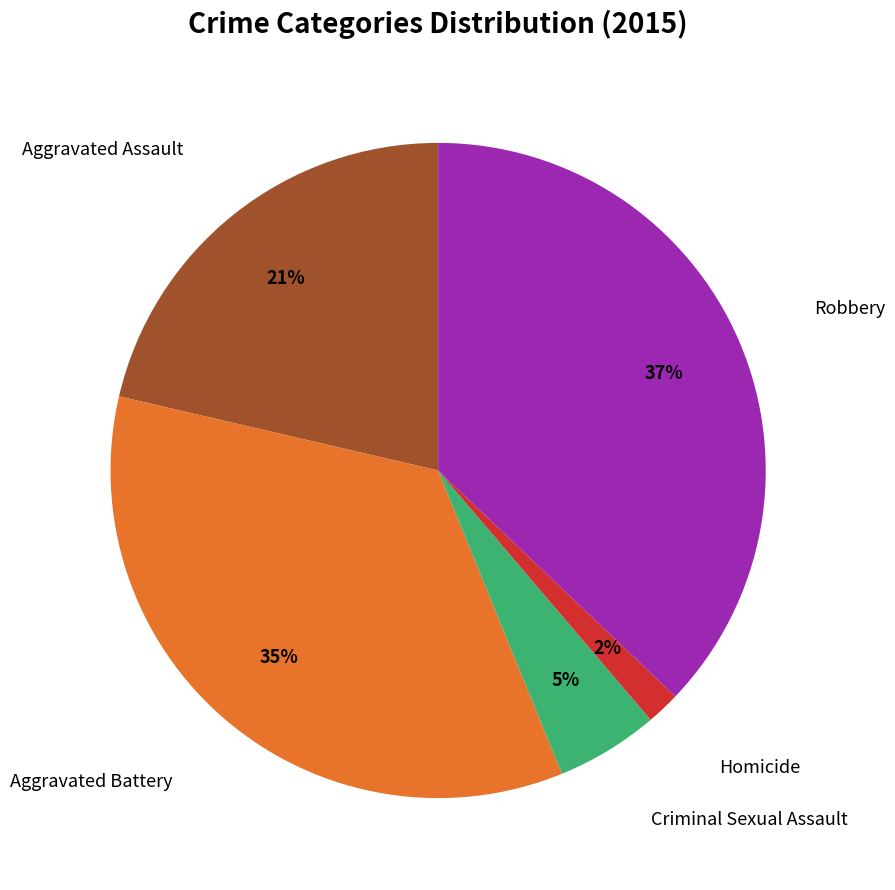

Does any single category account for the majority?

No